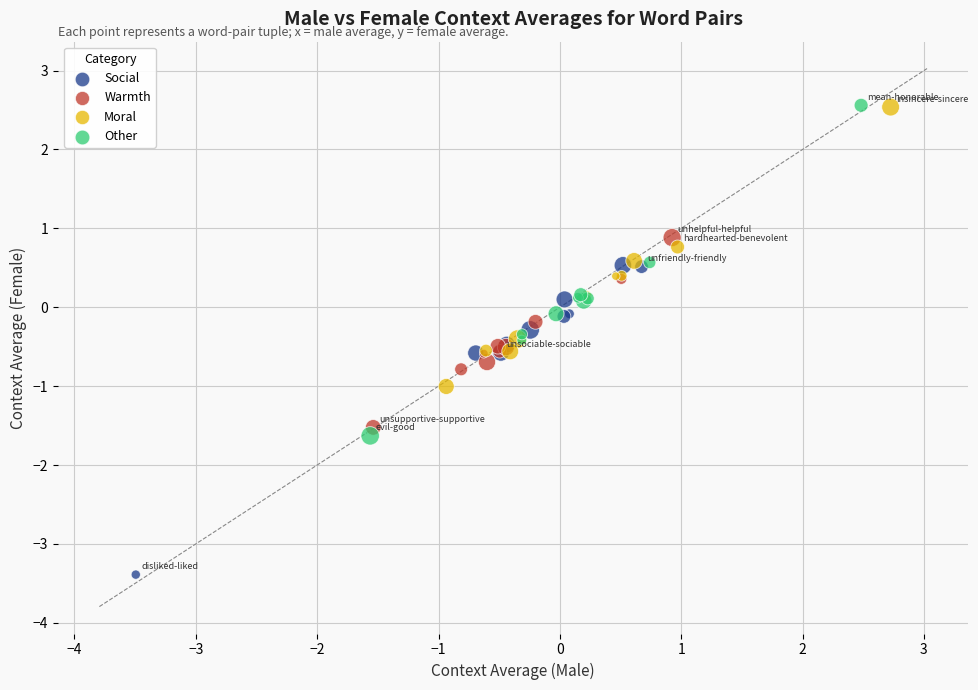

Which series contains the lowest Y value?

Social